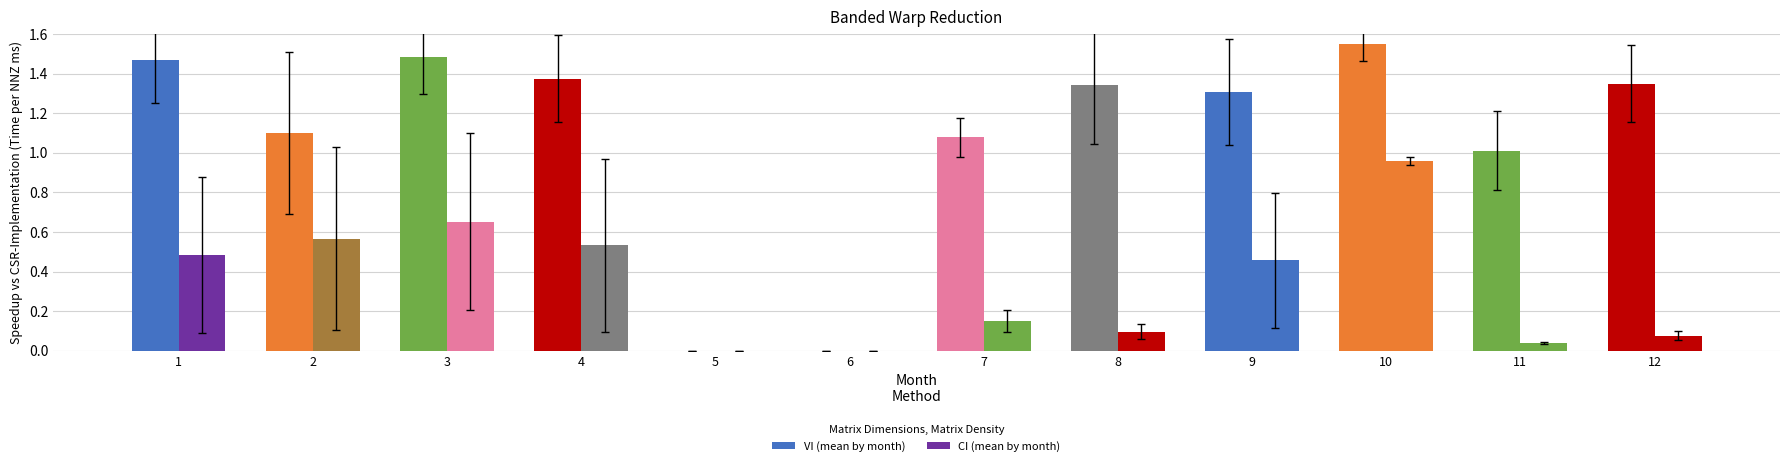

How many series are shown in this chart?

2